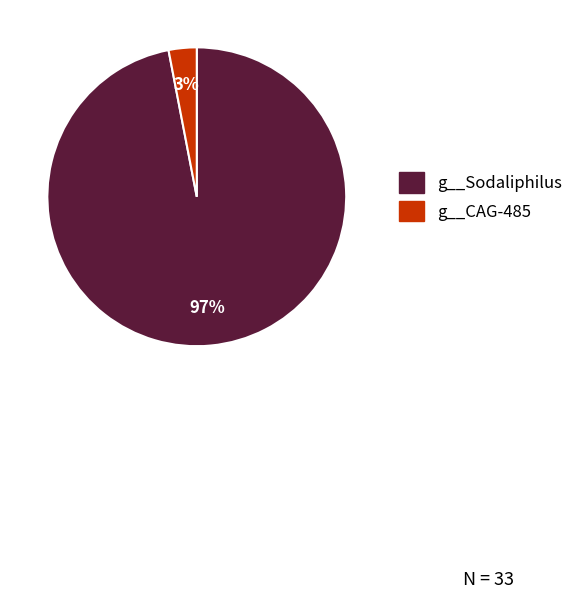

Does any single category account for the majority?

Yes